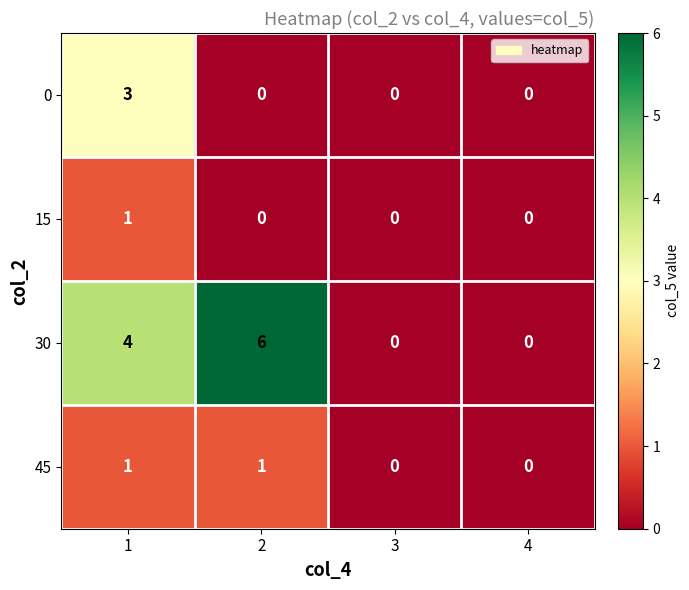

What is the difference between the maximum and minimum values in the 0 series?

3